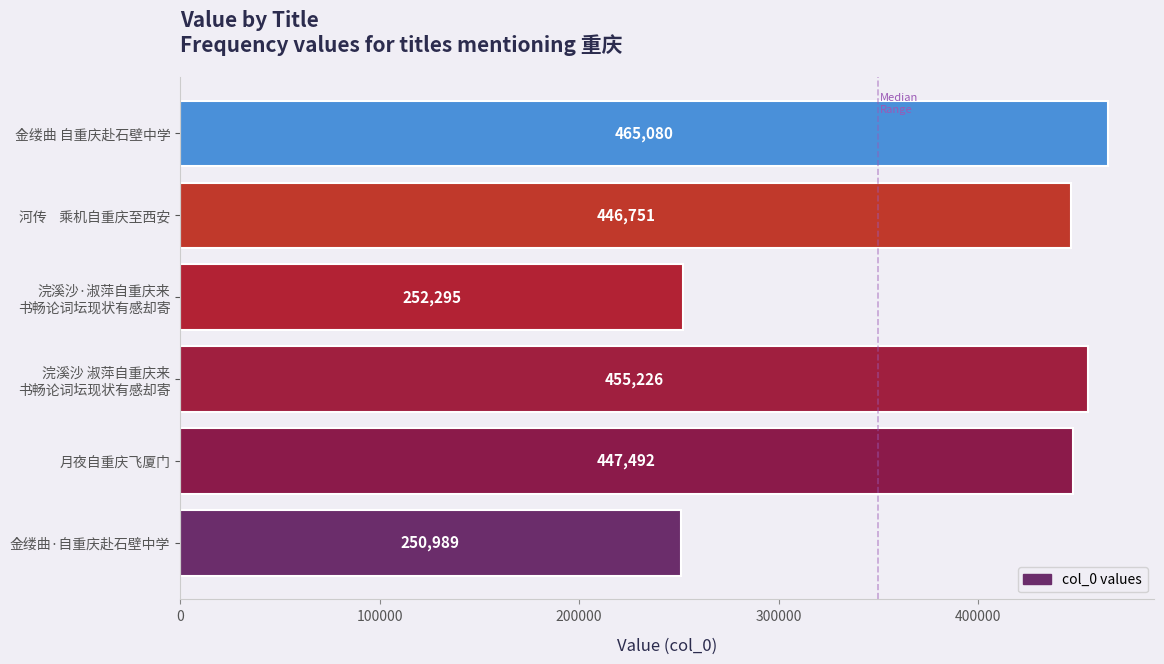

What is the sum of all values?

2317833